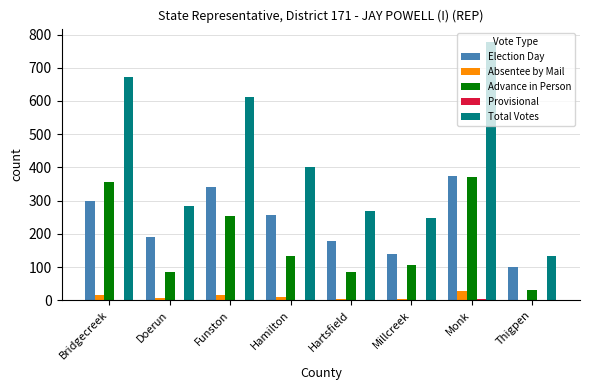

Which category has the highest value across all series?

Monk